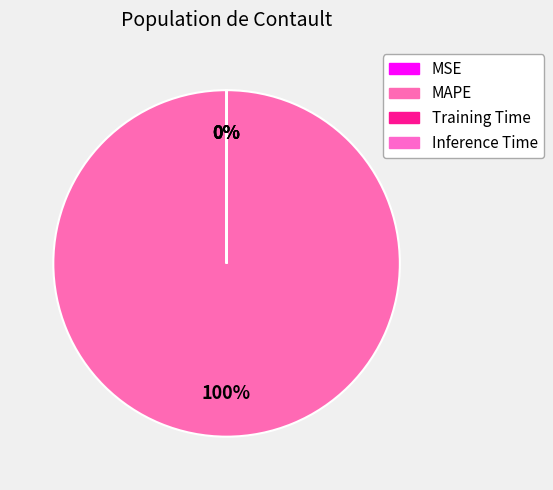

True or false: MAPE accounts for 99% of the total.

False